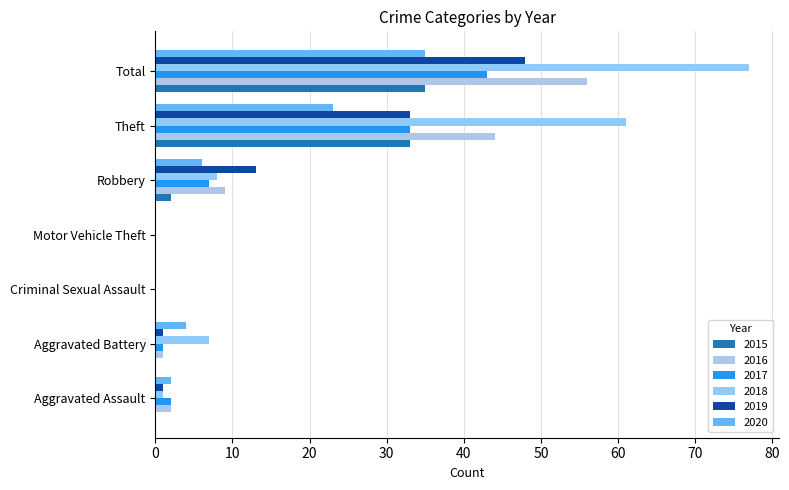

What is the difference between the maximum and minimum values in the 2020 series?

35